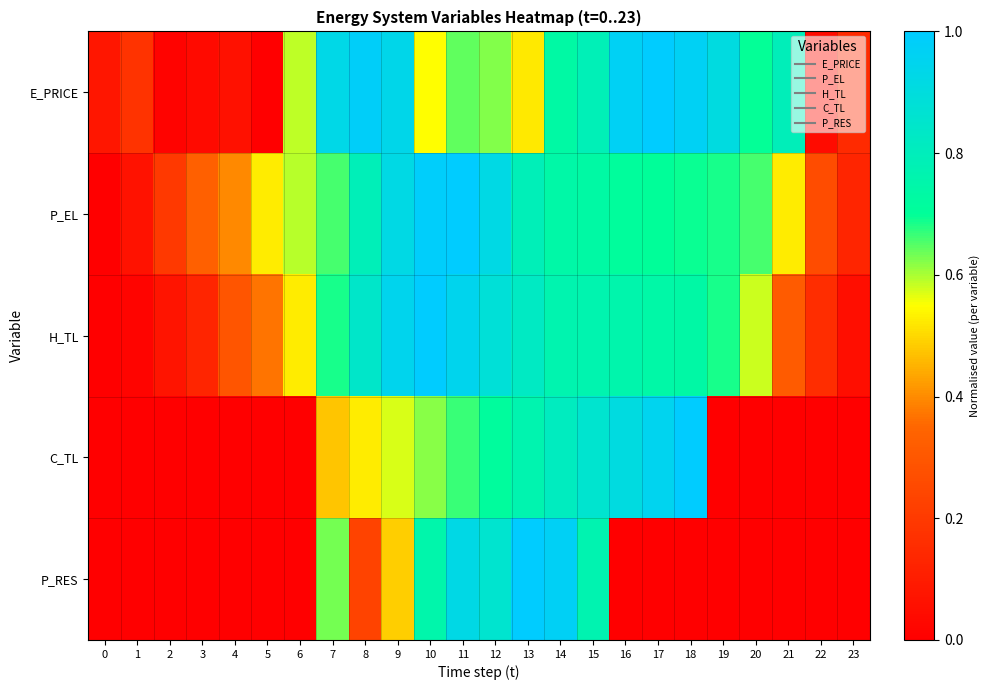

How many data points does each series have?

24